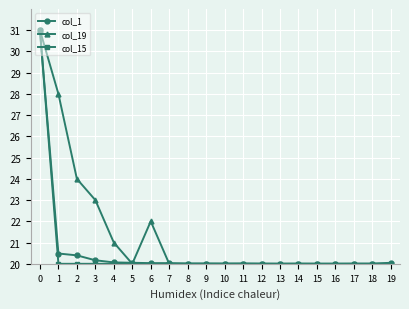

What is the minimum value shown in the chart?

20.0